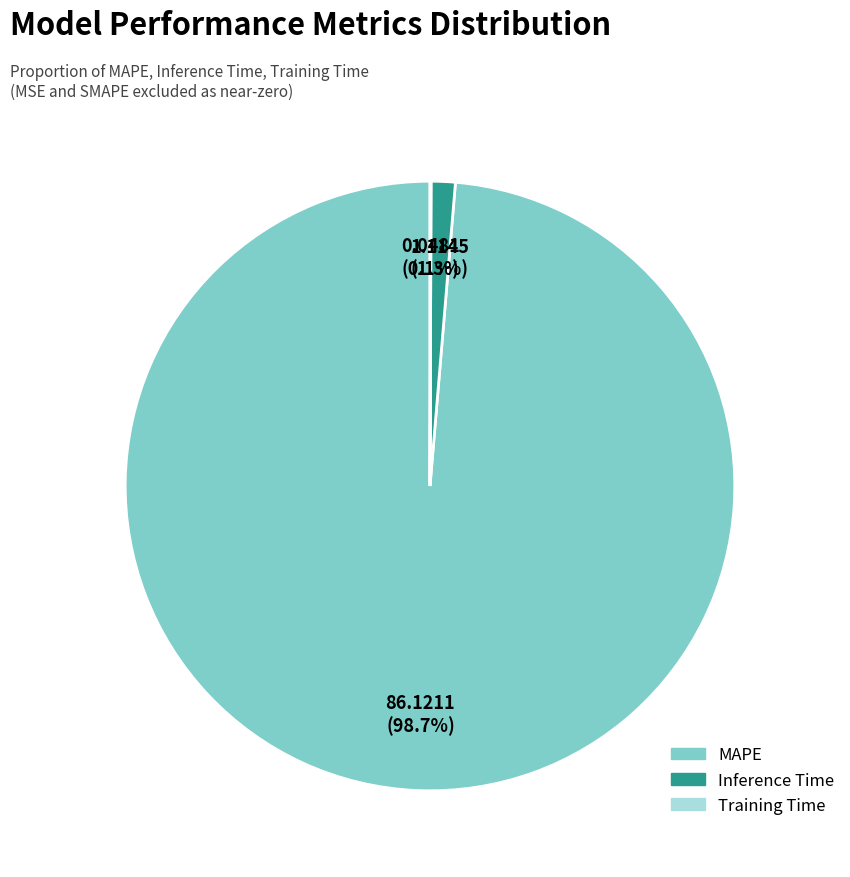

To the nearest percent, what is the combined percentage of MAPE and Inference Time?

100%